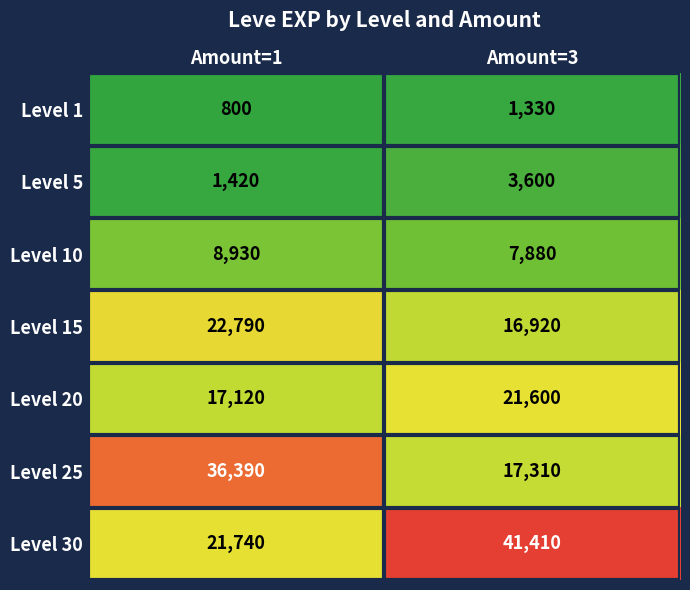

Which series changed the most between Amount=1 and Amount=3?

Level 30